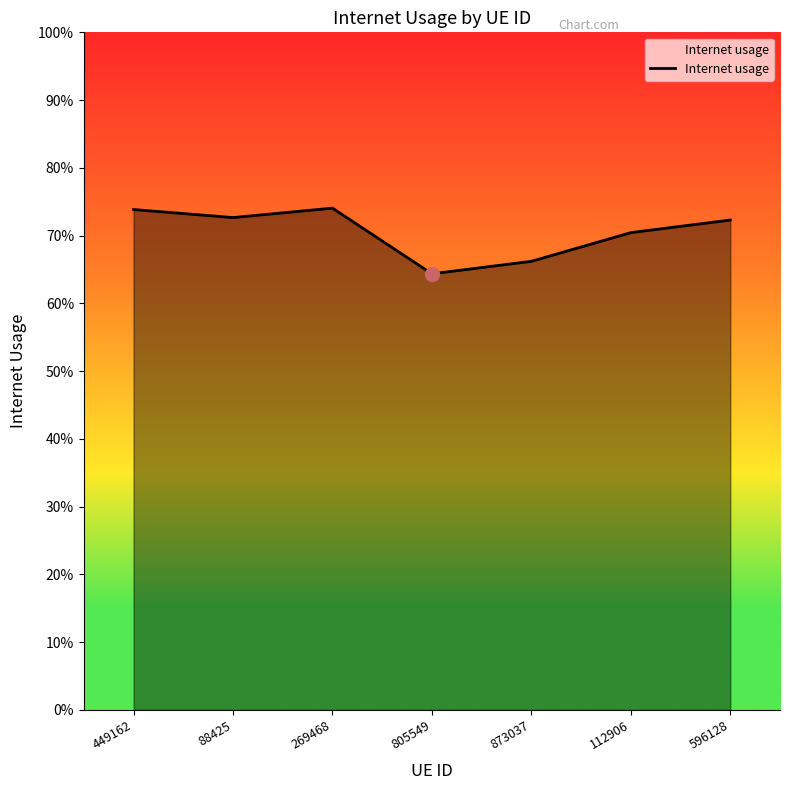

What is the label of the 4th point from the right?

805549